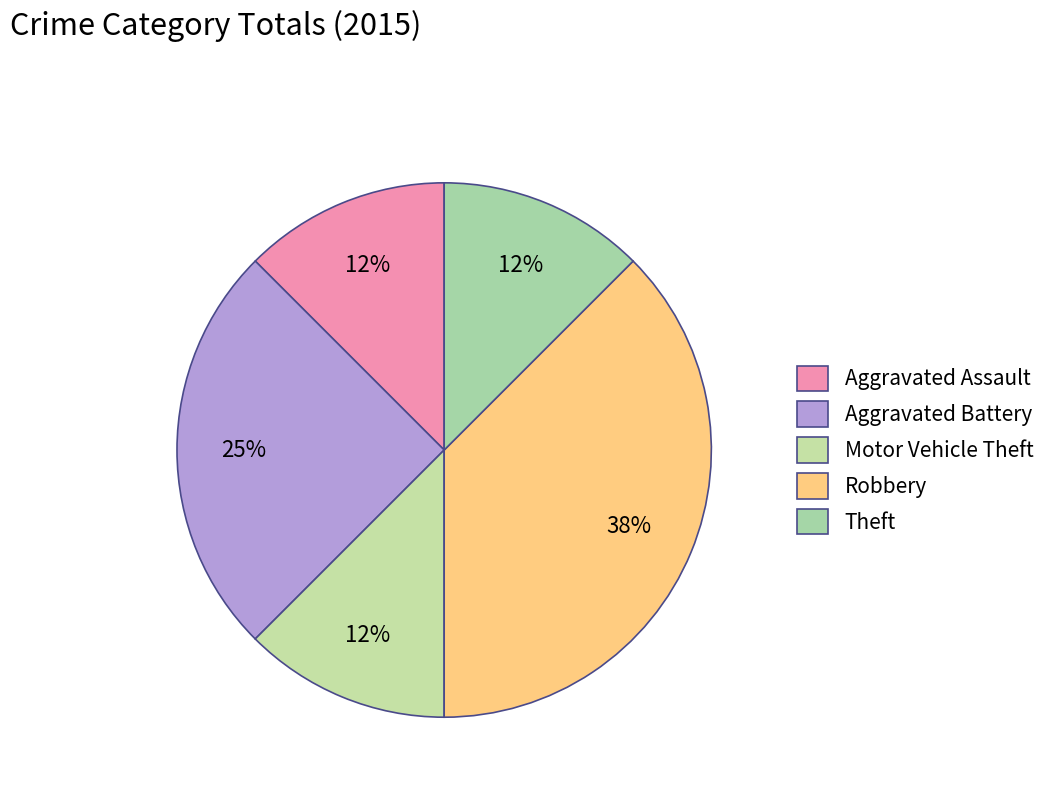

Is Aggravated Battery the majority of the pie?

No